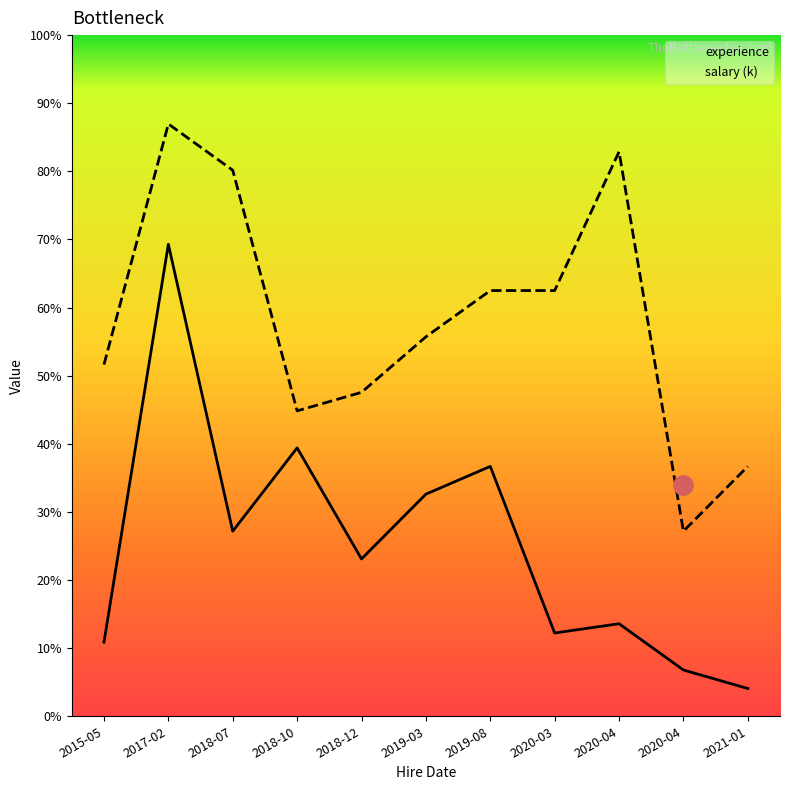

What are all the series names shown in the legend?

experience, salary (k)